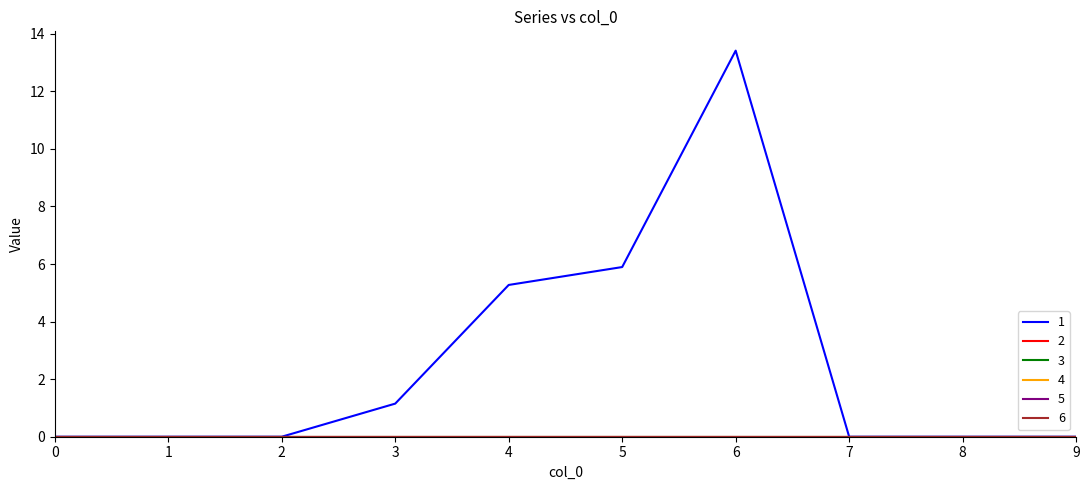

Does the chart display data point markers on the line(s)?

No